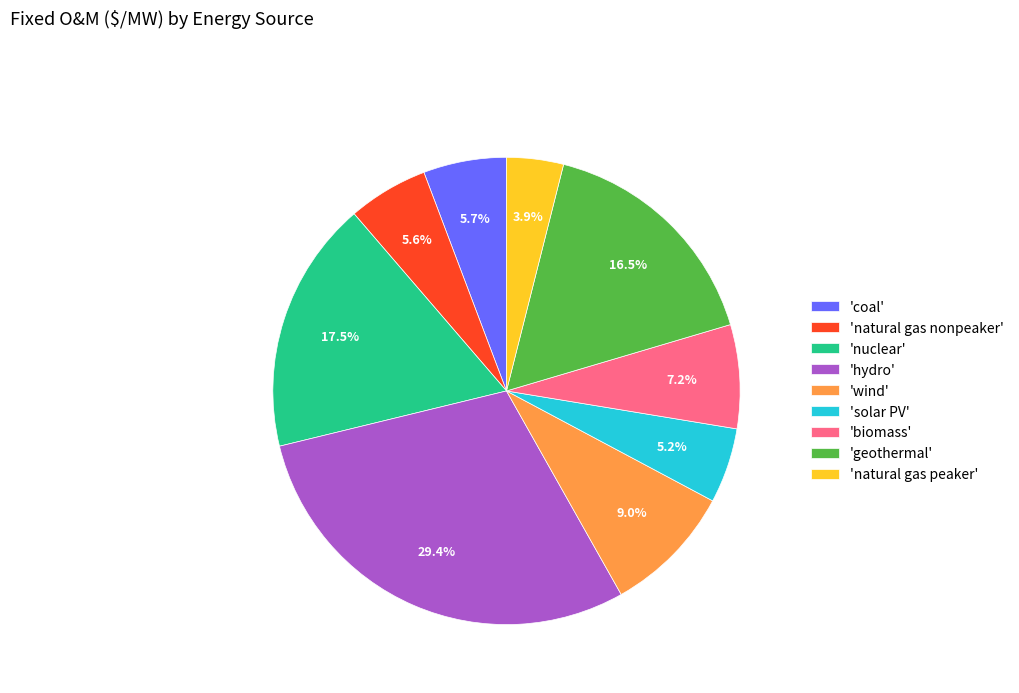

How many slices are in this pie chart?

9